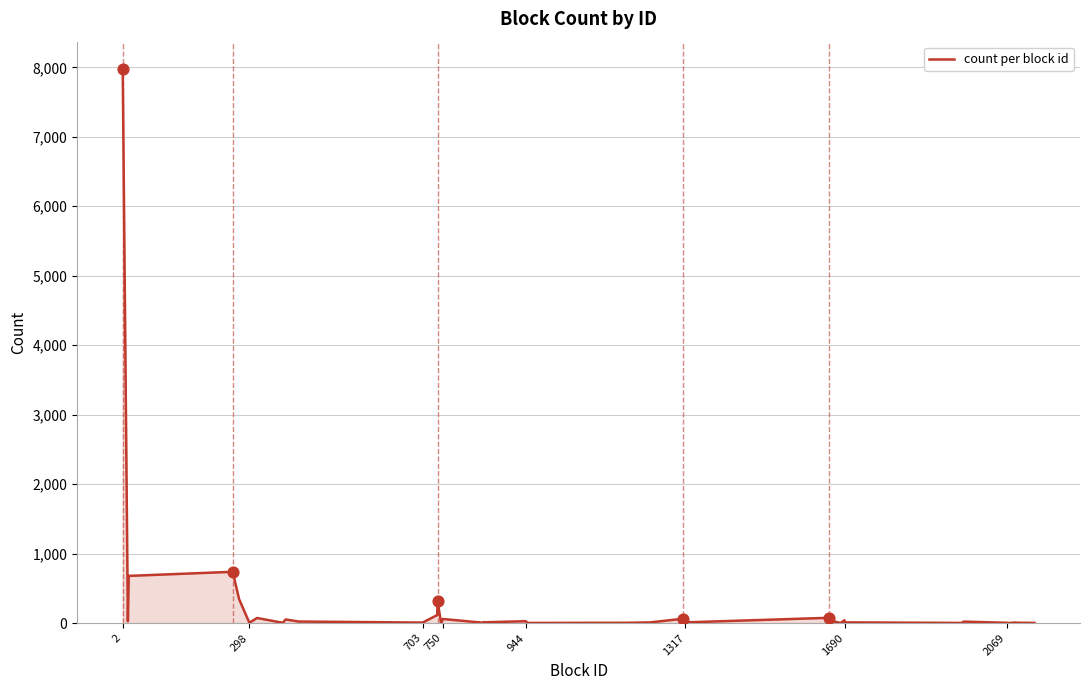

What is the difference between the maximum and minimum values?

7970